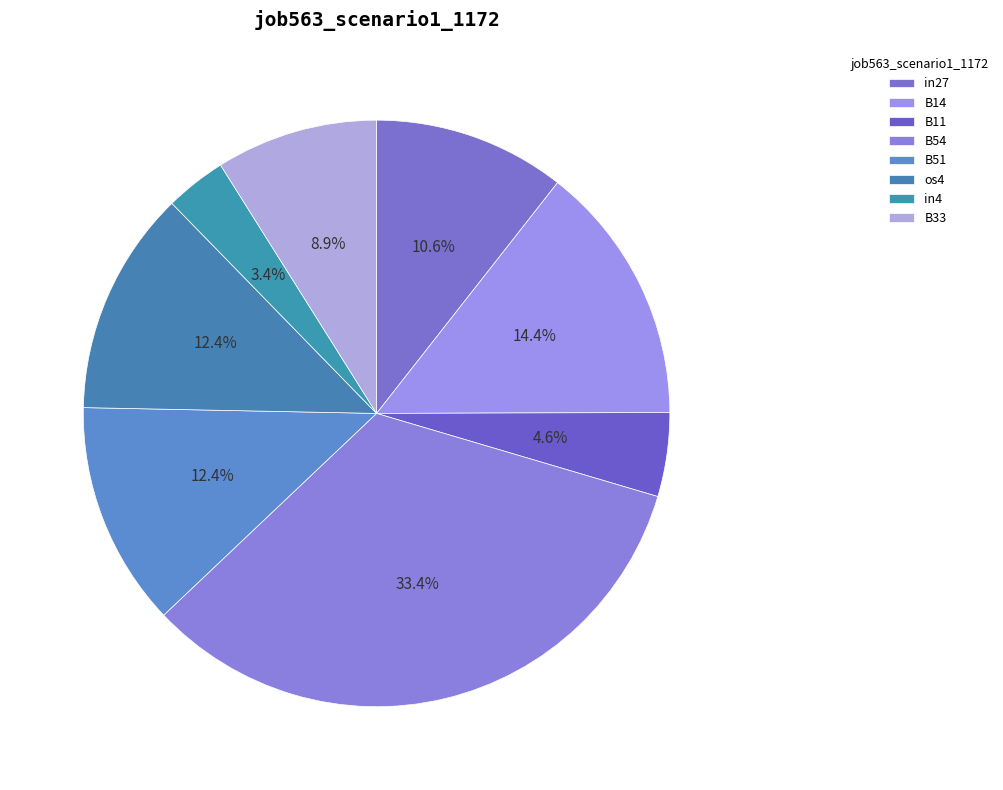

What is the smallest slice in the pie chart?

in4